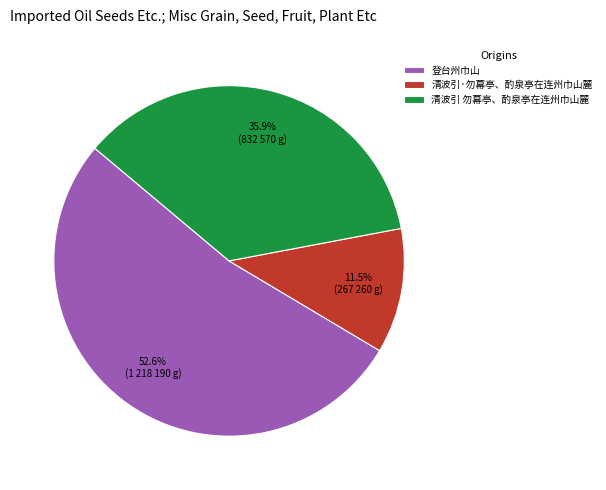

To the nearest percent, what is the average slice percentage?

33%